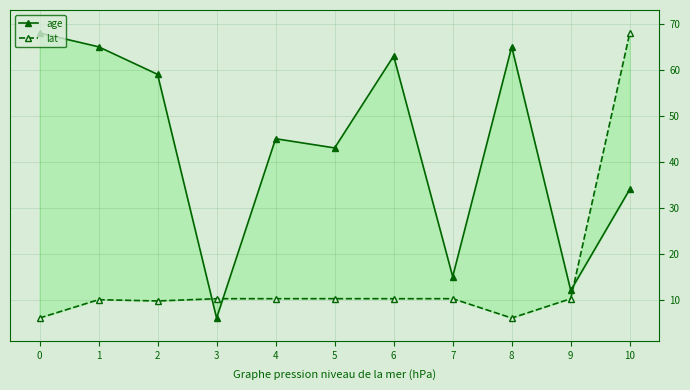

At which category does age reach its first local peak?

4